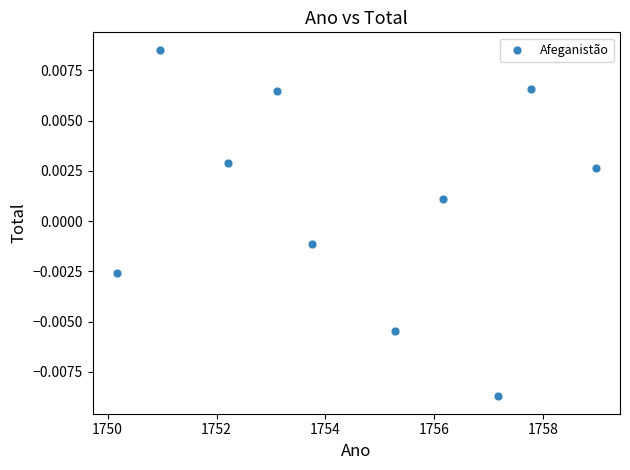

What is the average X value?

1754.6